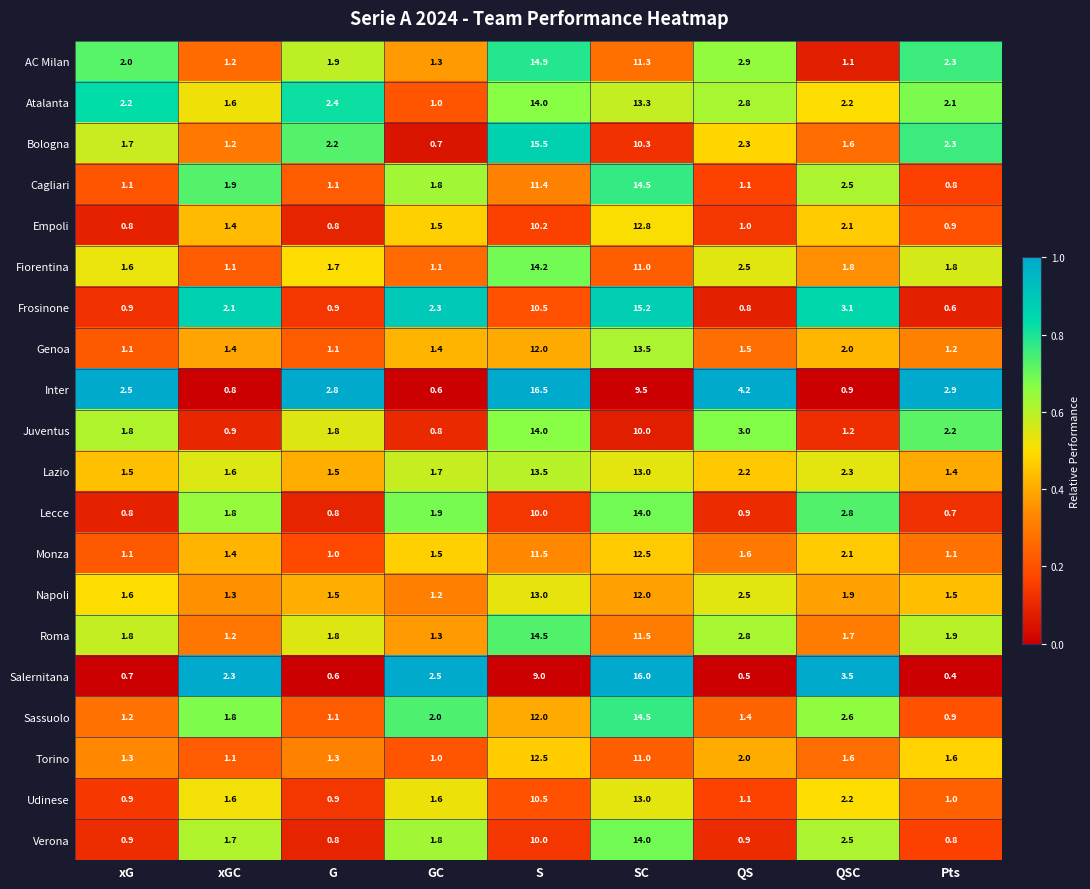

True or false: Torino has a value of 1.6 at QSC.

True